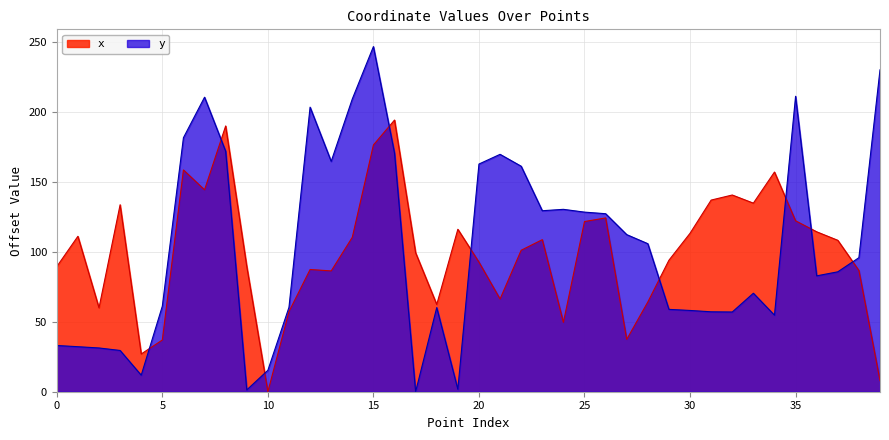

What value does the x series have at 14?

110.3